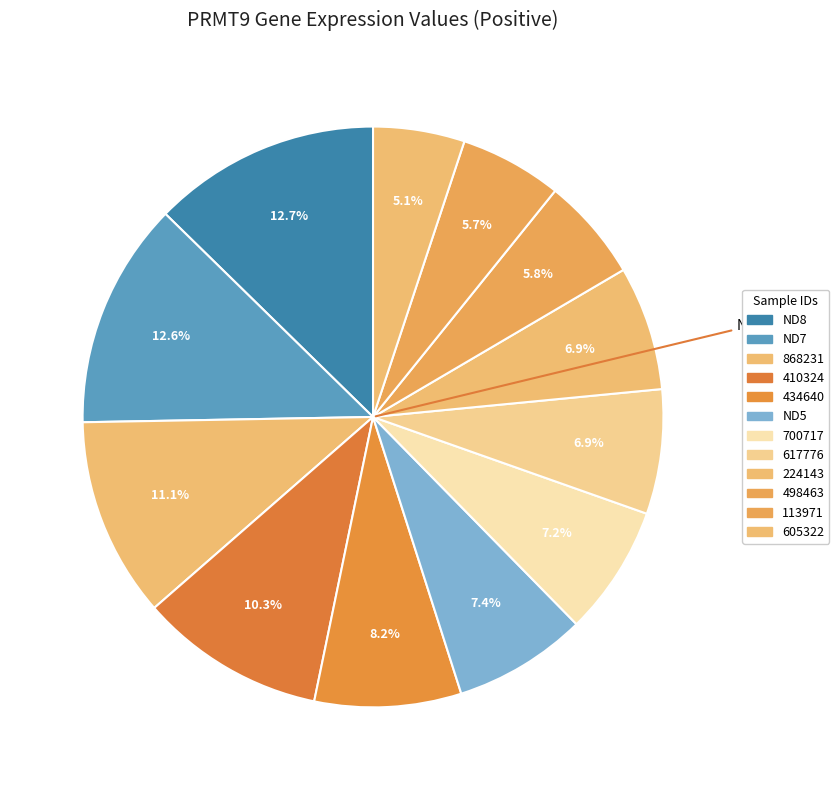

Is there any slice that represents more than half of the pie?

No